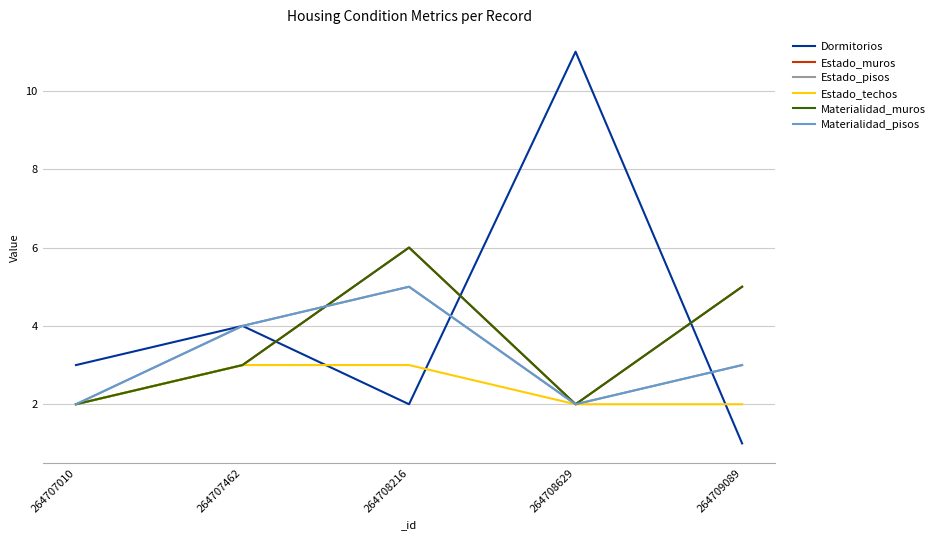

Does the chart have visible grid lines?

Yes